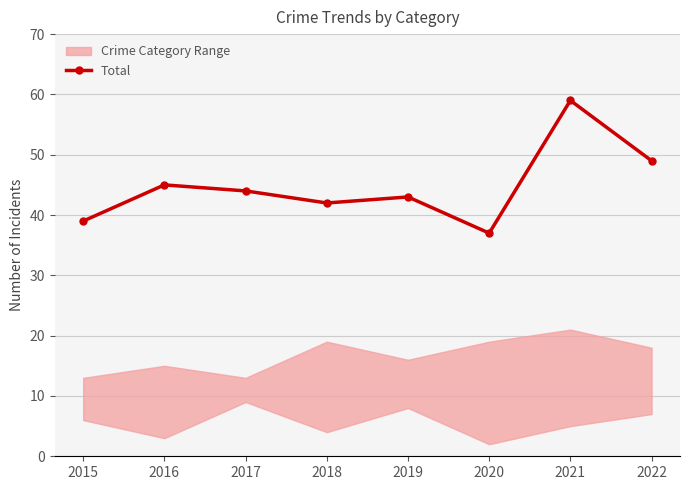

Rank the categories by value from highest to lowest.

2021, 2022, 2016, 2017, 2019, 2018, 2015, 2020